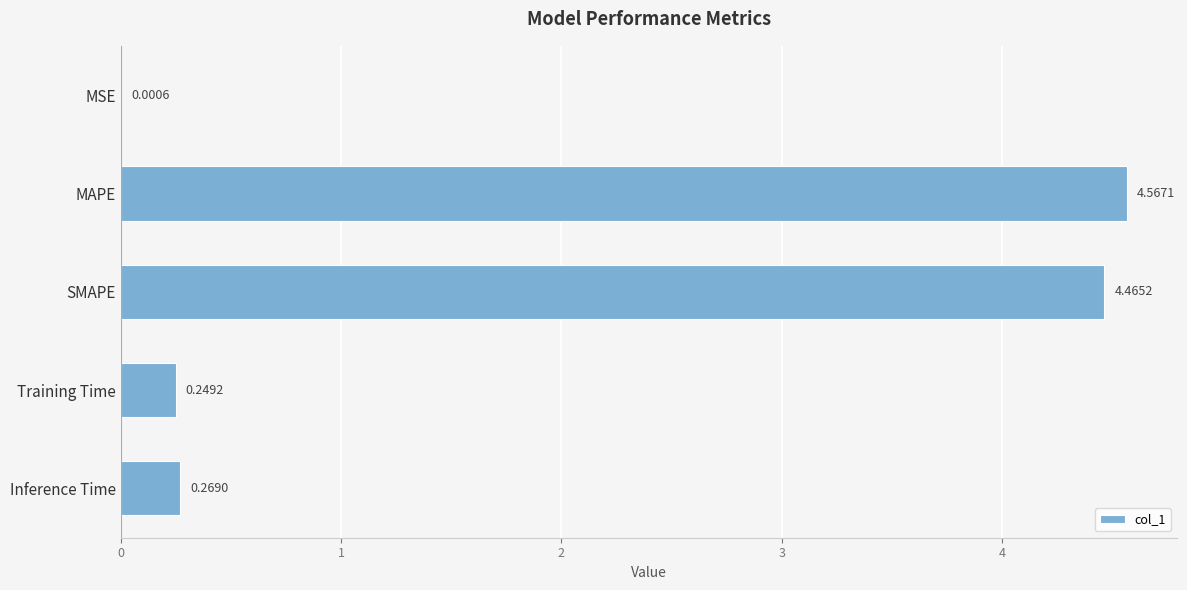

Where is the data nearest to the value 2?

Inference Time